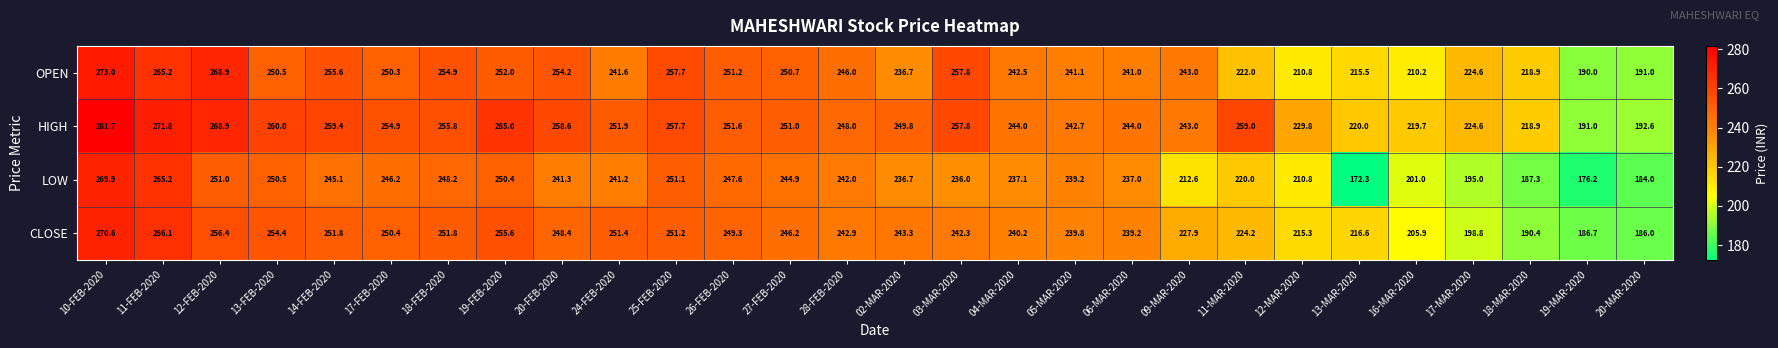

At which label does HIGH first exceed 251?

10-FEB-2020